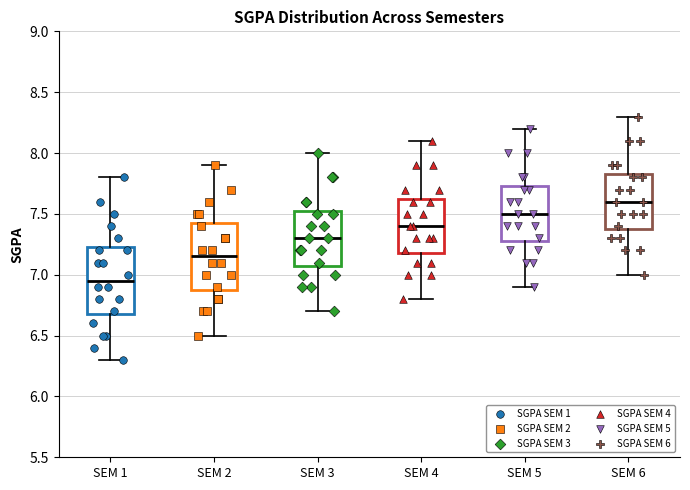

Which box has the highest median line?

SEM 6